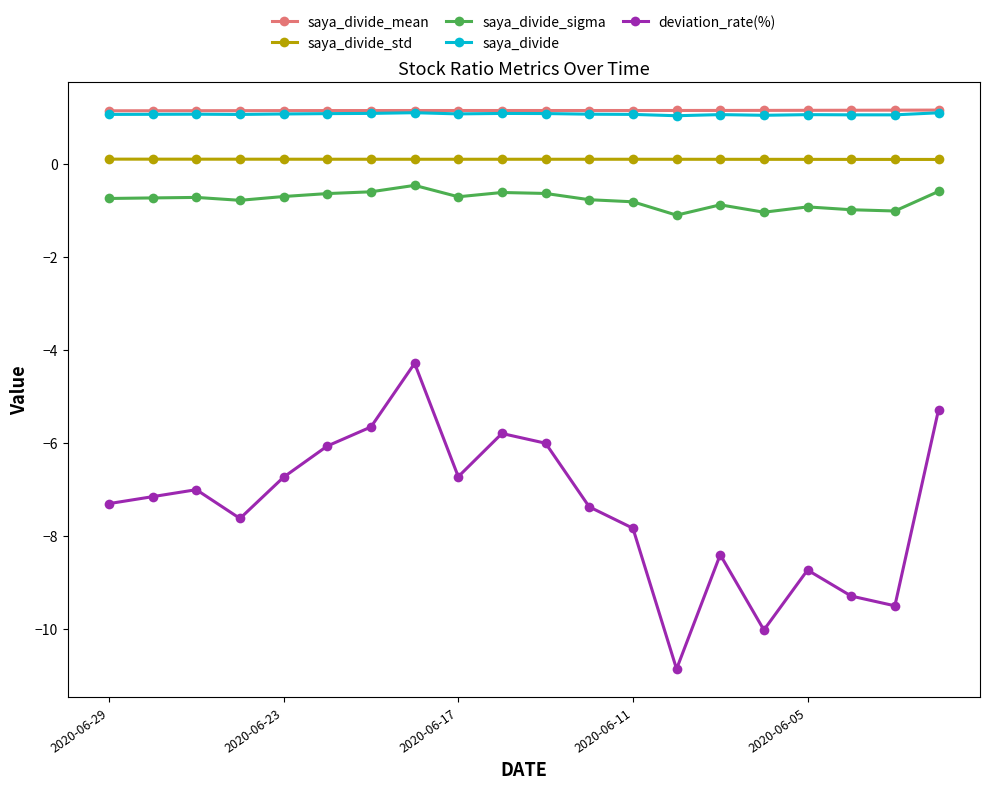

True or false: saya_divide_std and saya_divide cross at least once.

False